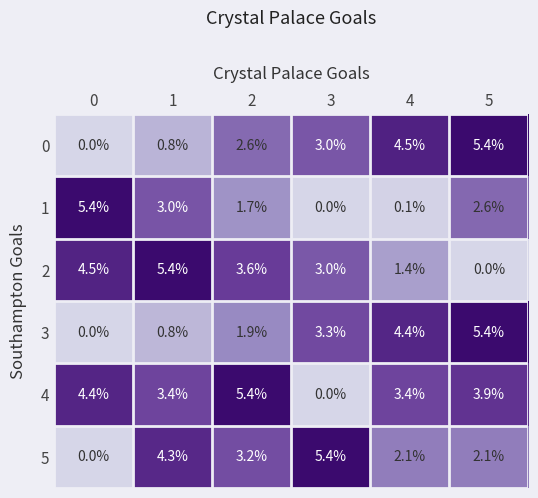

What is the sum of the 0 values at 5 and 4?

9.9